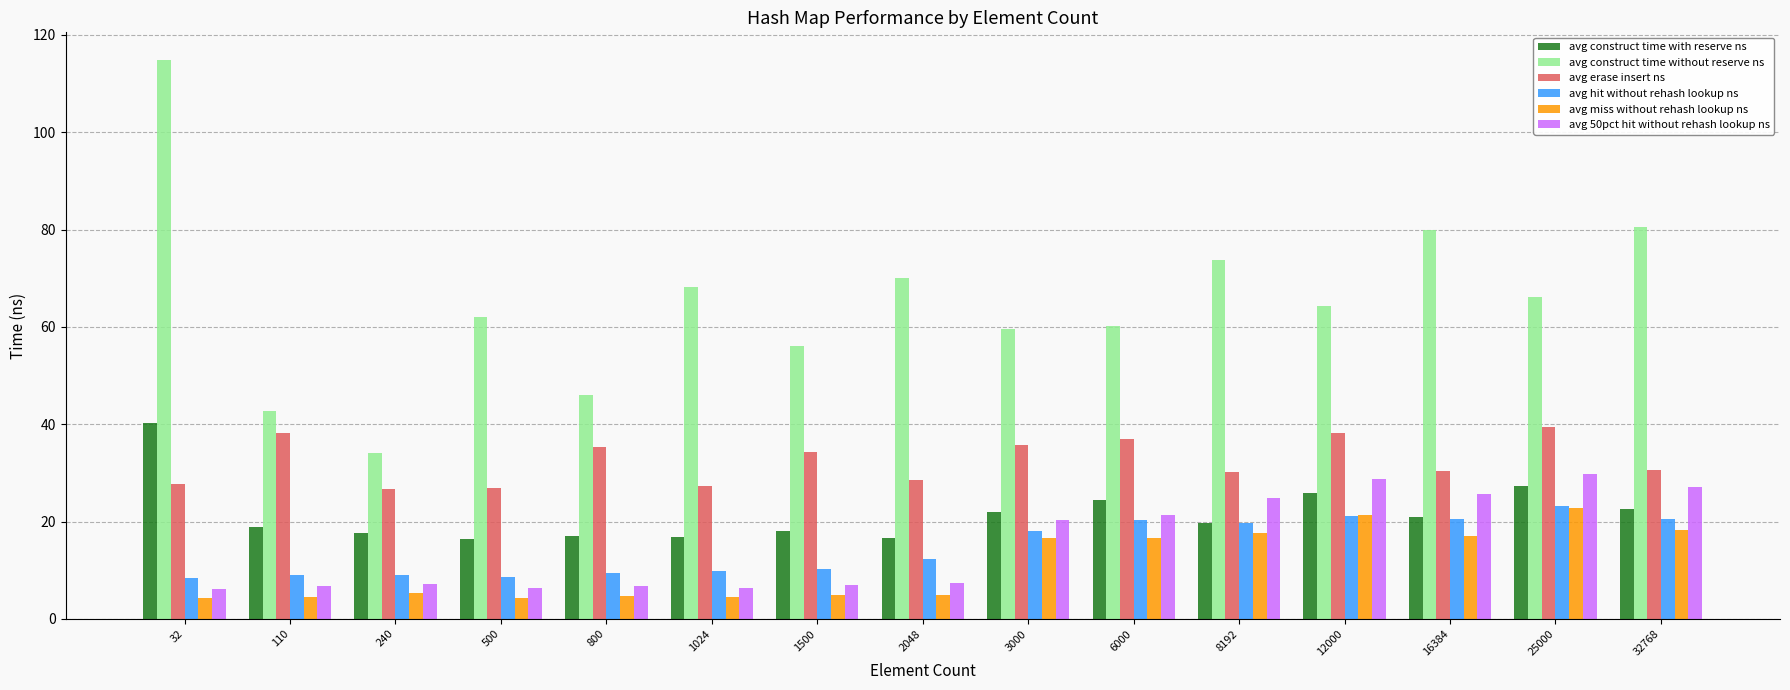

What is the greatest value displayed?

114.8